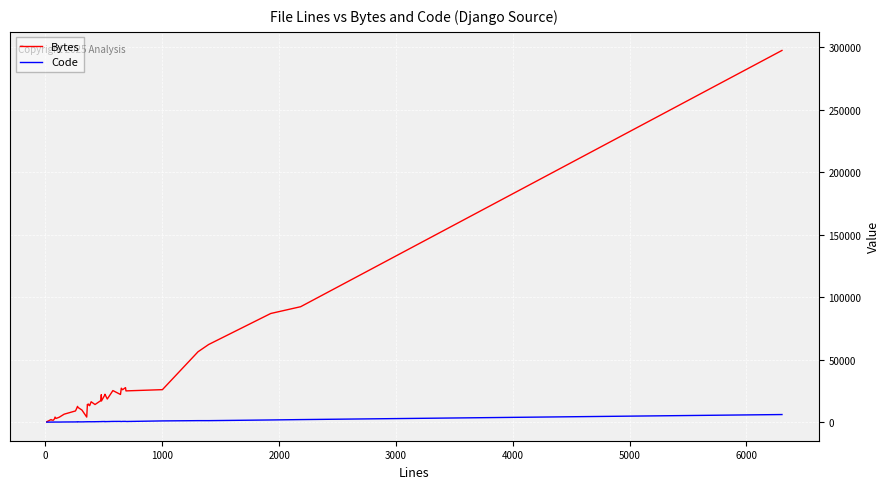

Which series has the largest range (max minus min)?

Bytes